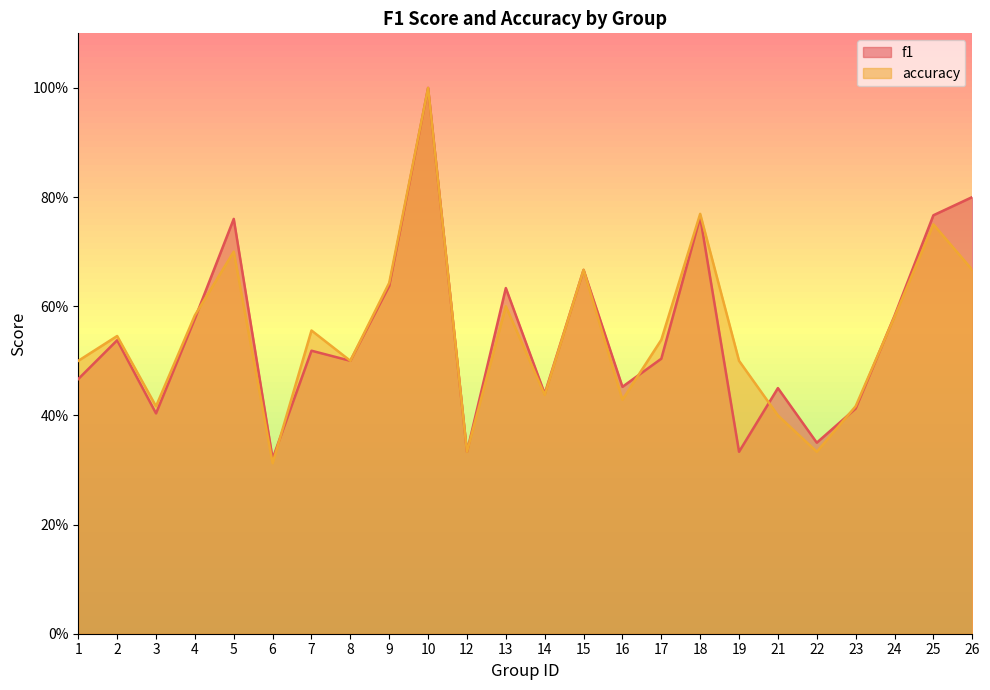

Reading left to right, extract all data points from this chart.

f1: 1=0.5	2=0.5	3=0.4	4=0.6	5=0.8	6=0.3	7=0.5	8=0.5	9=0.6	10=1.0	12=0.3	13=0.6	14=0.4	15=0.7	16=0.5	17=0.5	18=0.8	19=0.3	21=0.5	22=0.4	23=0.4	24=0.6	25=0.8	26=0.8
accuracy: 1=0.5	2=0.5	3=0.4	4=0.6	5=0.7	6=0.3	7=0.6	8=0.5	9=0.6	10=1.0	12=0.3	13=0.6	14=0.4	15=0.7	16=0.4	17=0.5	18=0.8	19=0.5	21=0.4	22=0.3	23=0.4	24=0.6	25=0.8	26=0.7